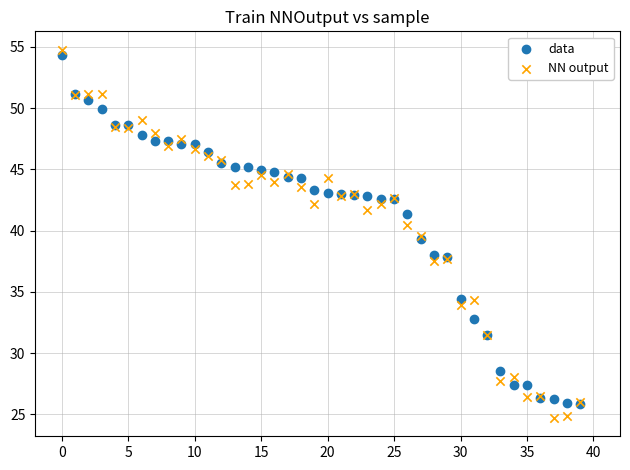

Which series contains the highest Y value?

NN output